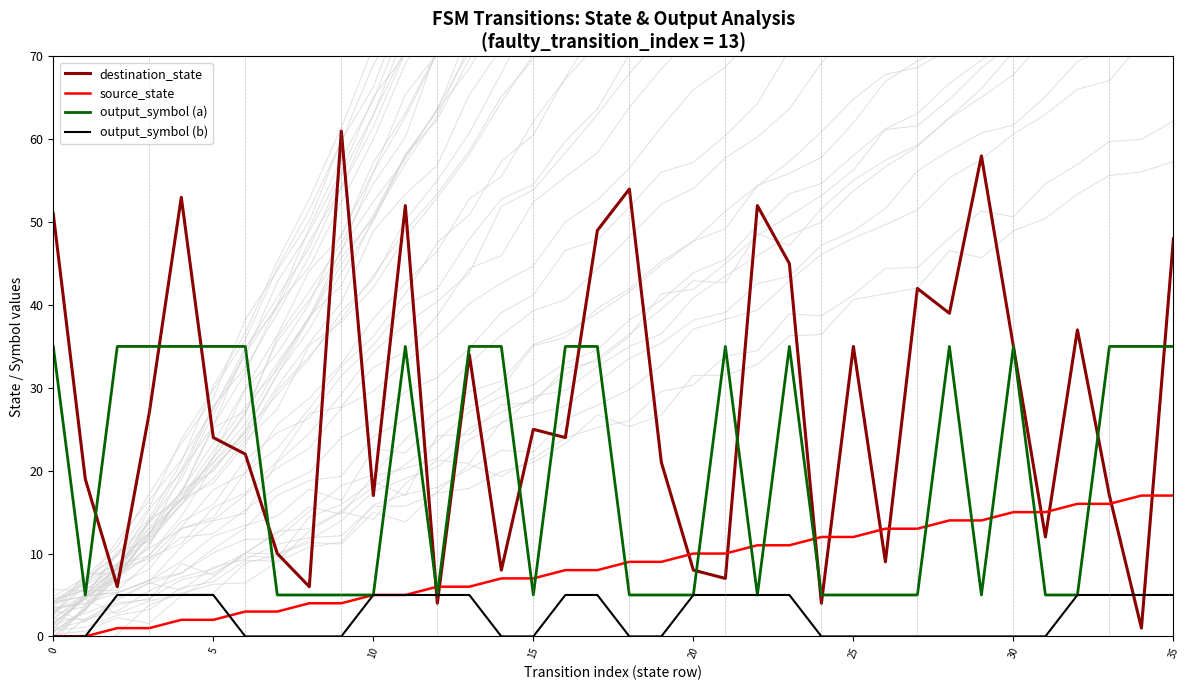

What are all the series names shown in the legend?

destination_state, source_state, output_symbol (a), output_symbol (b)